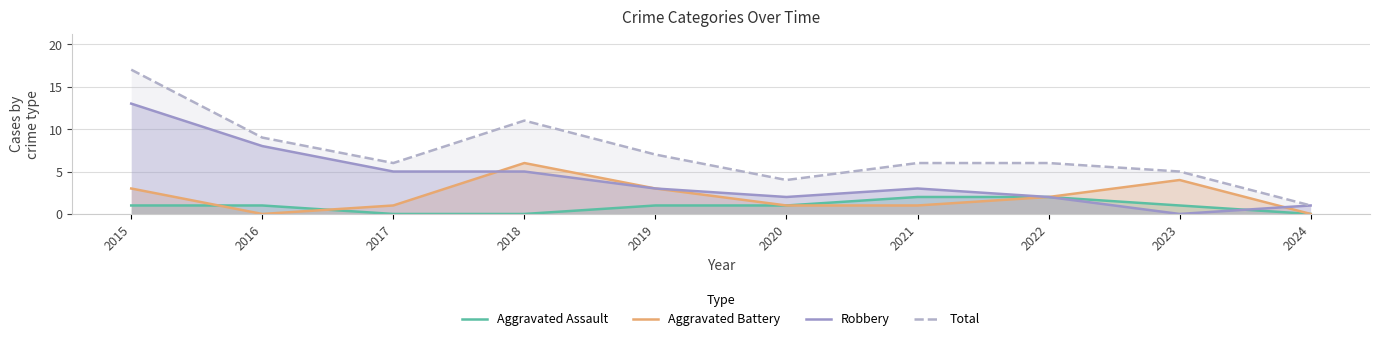

List the labels in order of Robbery value, largest first.

2015, 2016, 2017, 2018, 2019, 2021, 2020, 2022, 2024, 2023